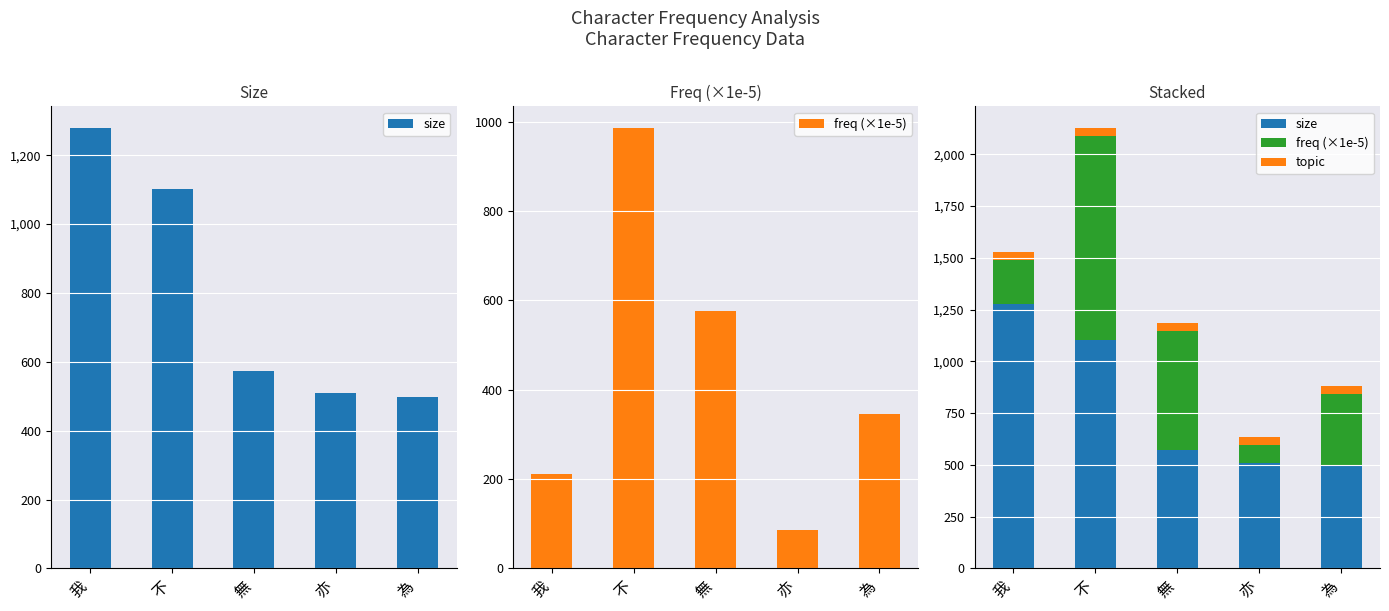

What is the difference between the maximum and minimum values in the size series?

779.0